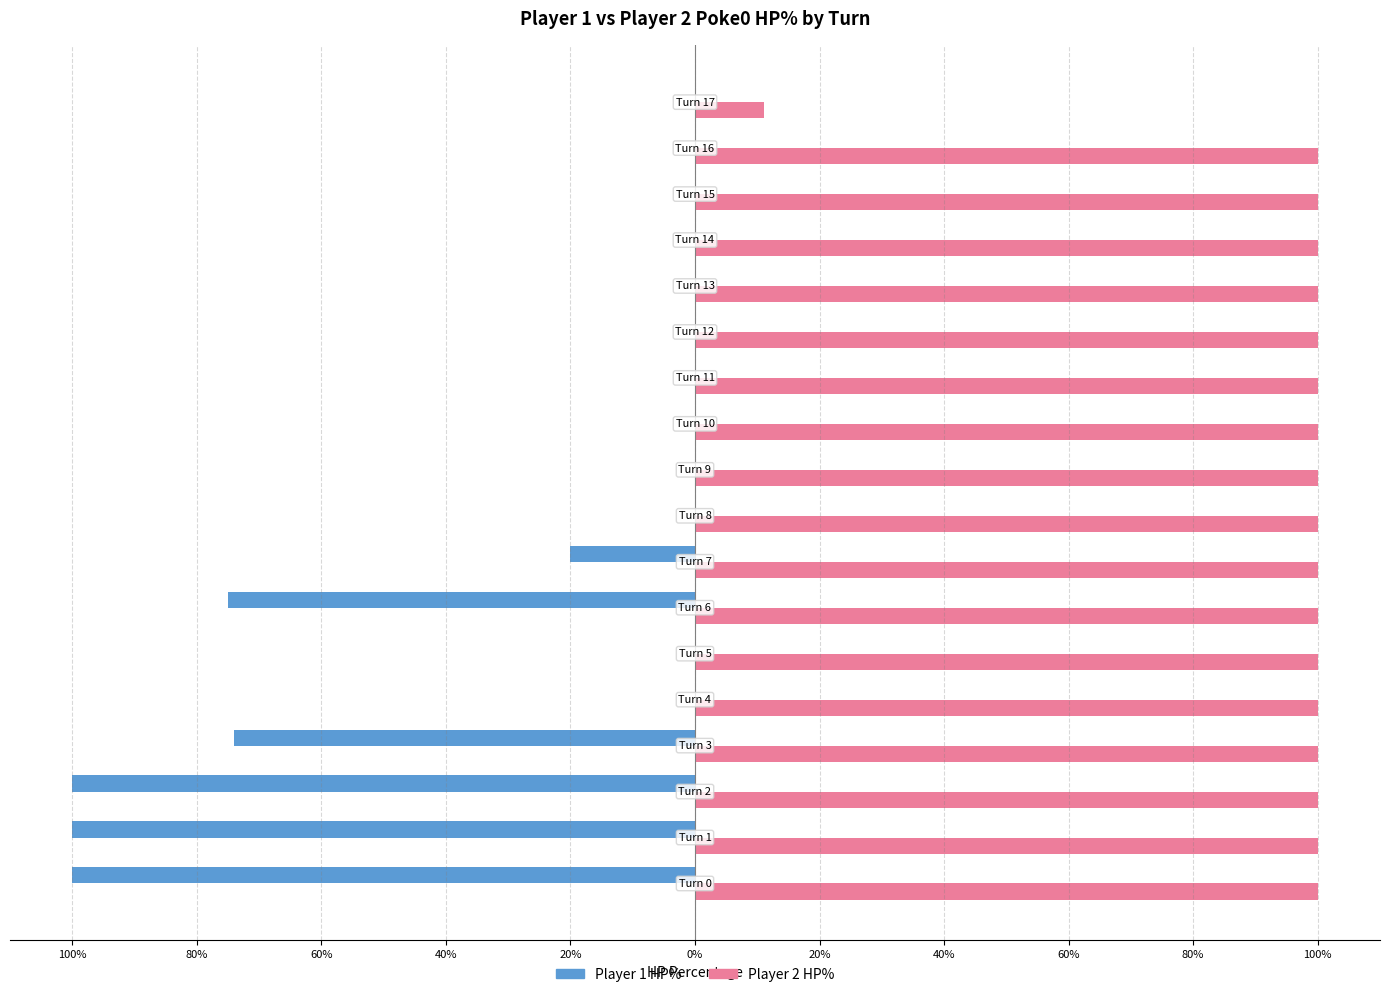

What are all the series names shown in the legend?

Player 1 HP%, Player 2 HP%